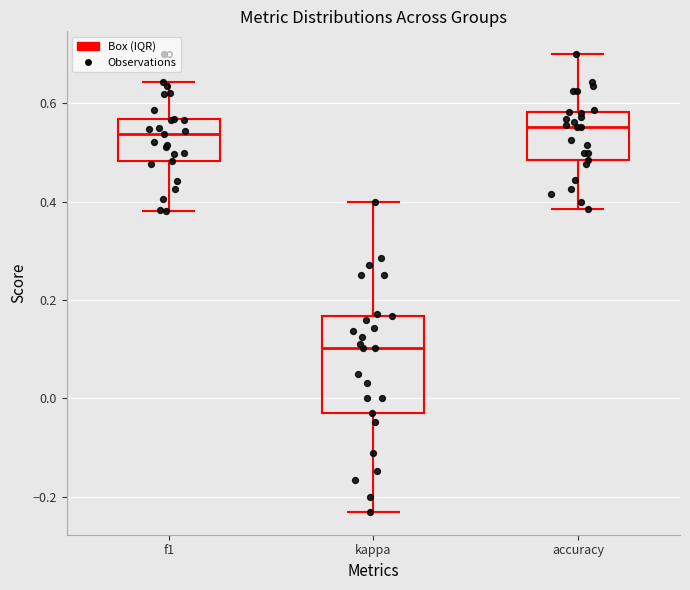

Where does the lower whisker of the box for f1 end on the y-axis? The values are not printed on the chart, so give them approximately, as read against the axis.

0.38